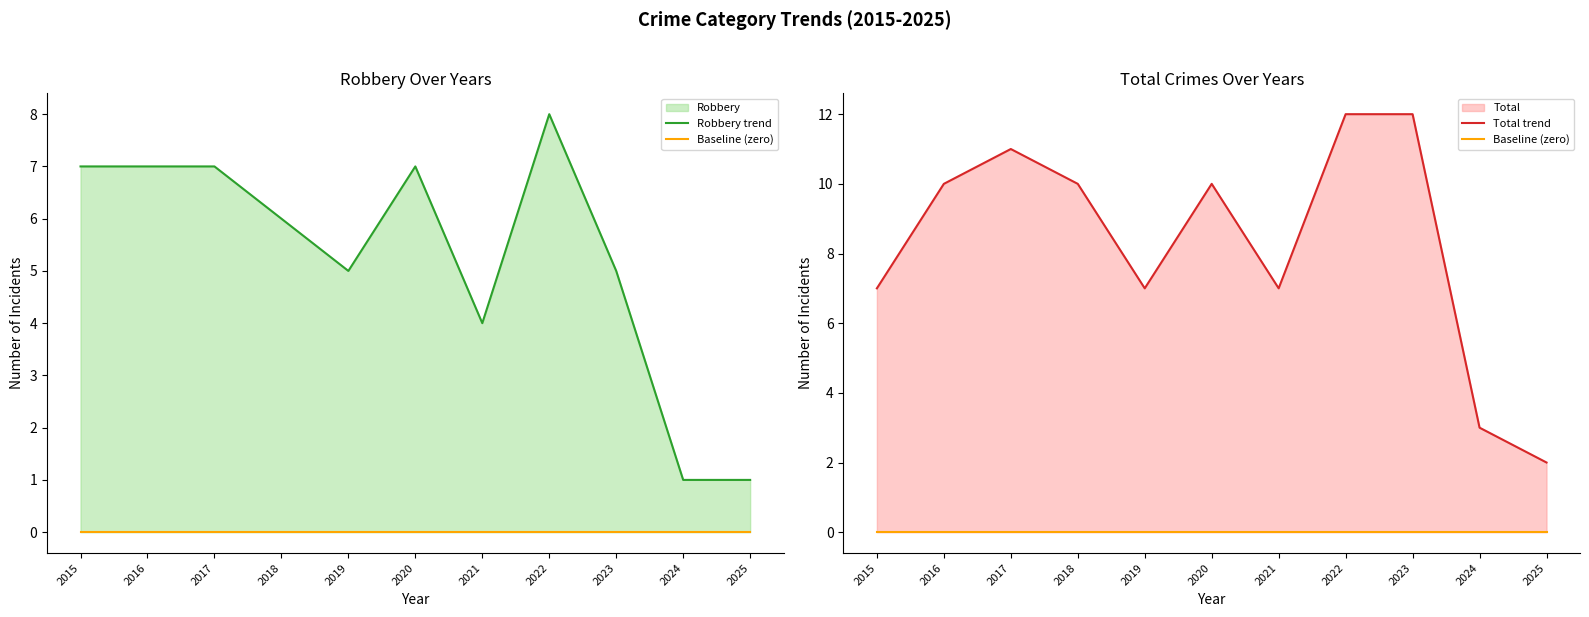

Which series has the widest spread of values?

Total trend